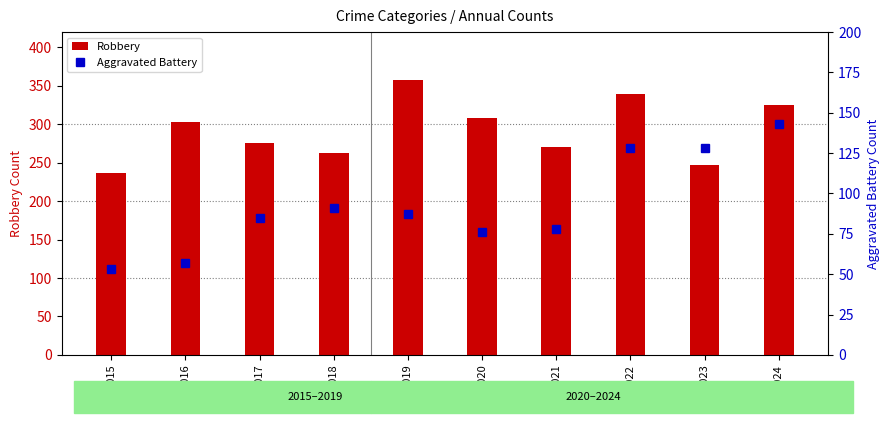

At how many categories does at least one series exceed 345?

1